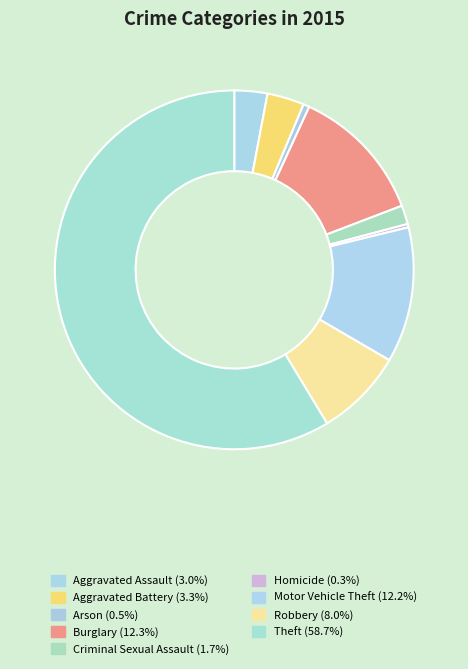

The Homicide slice represents 0% of the pie. True or false?

True